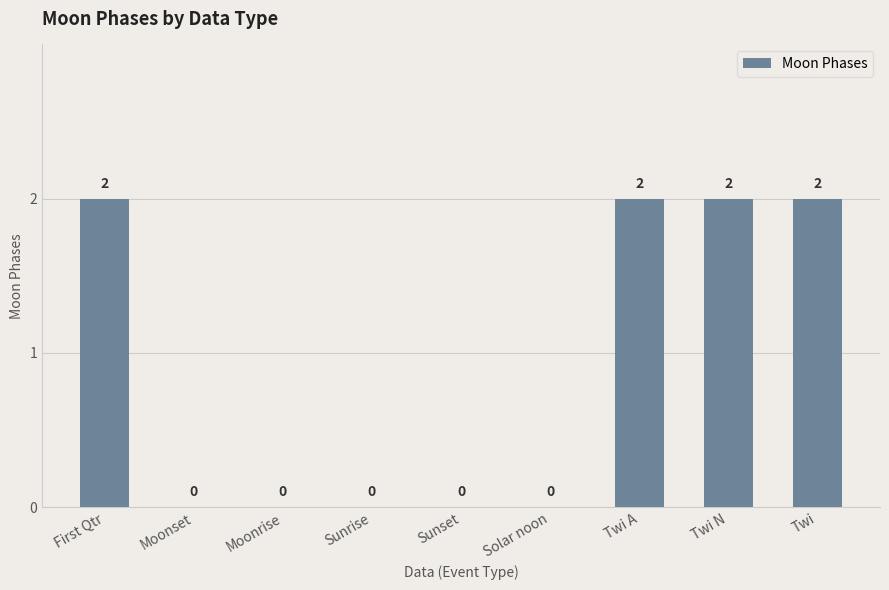

What is the sum of all values?

8